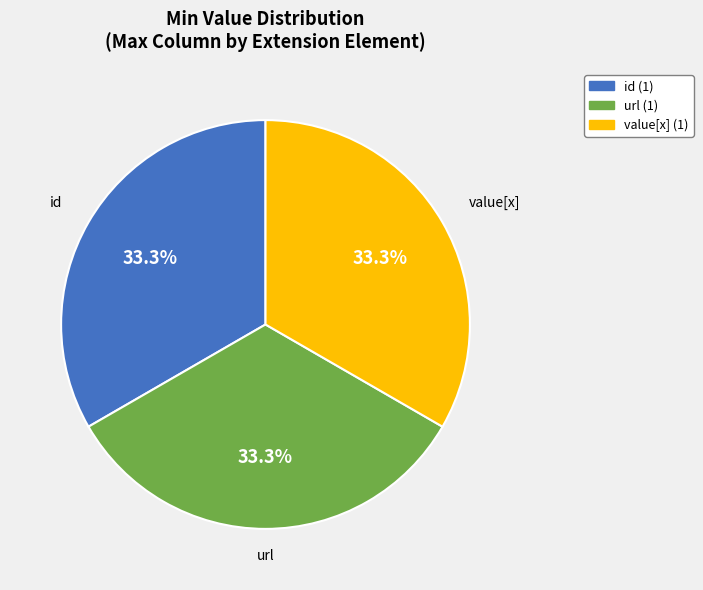

Does any single category account for the majority?

No